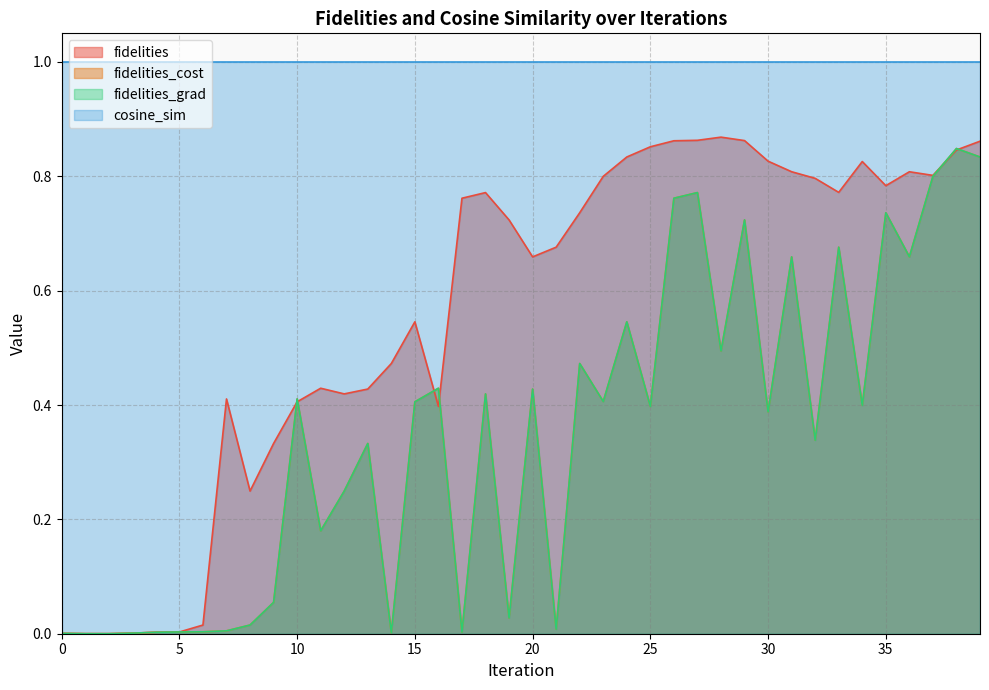

Which series ends up on top after the final intersection of fidelities_cost and fidelities?

fidelities